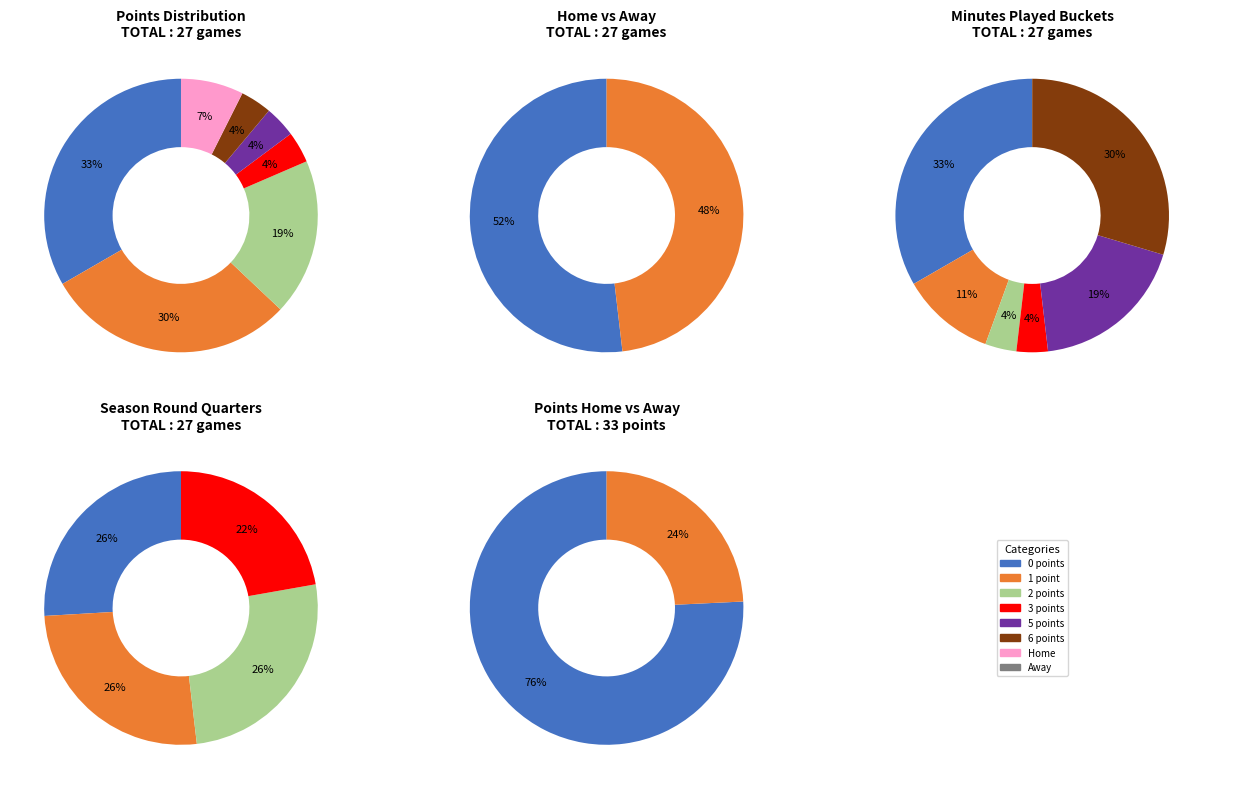

What percentage do 24 and 2 together represent?

3.0%